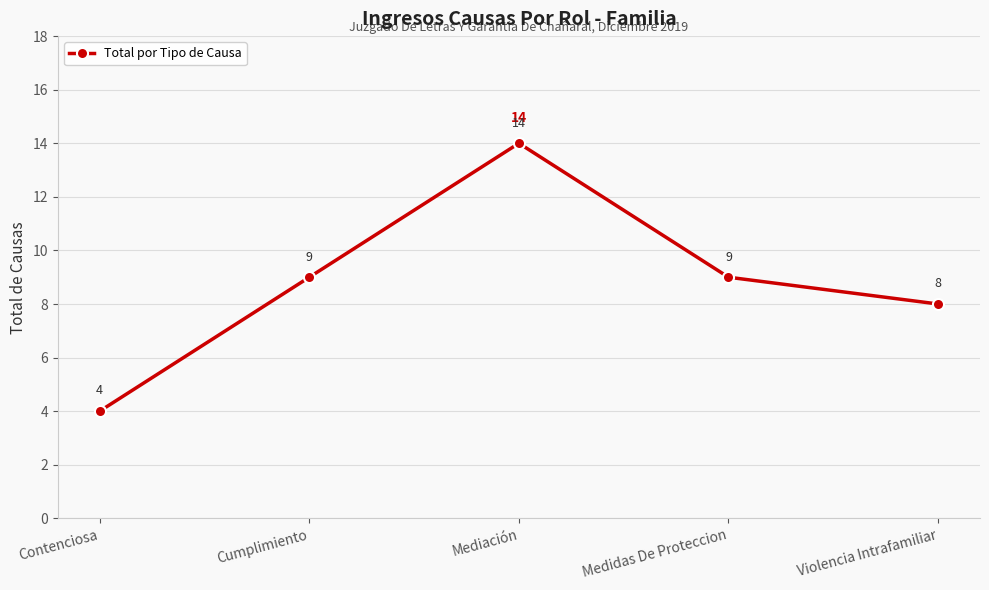

What is the label of the 1st point from the left?

Contenciosa